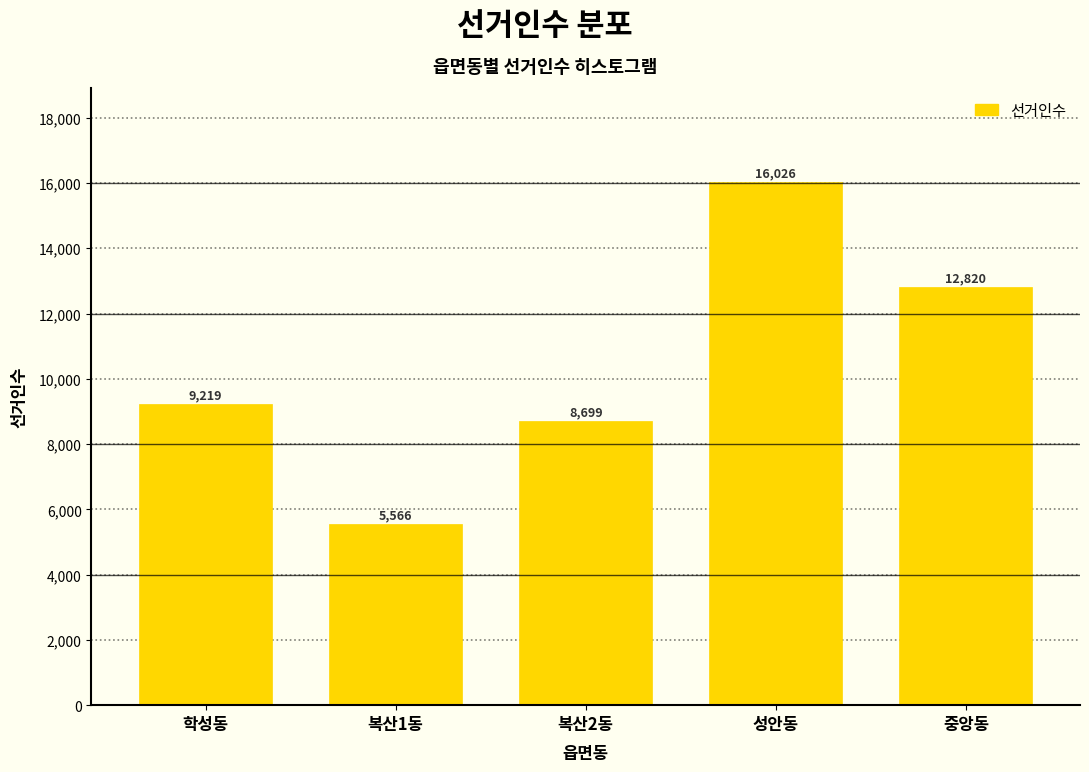

Reading left to right, extract all data points from this chart.

학성동=9219	복산1동=5566	복산2동=8699	성안동=16026	중앙동=12820